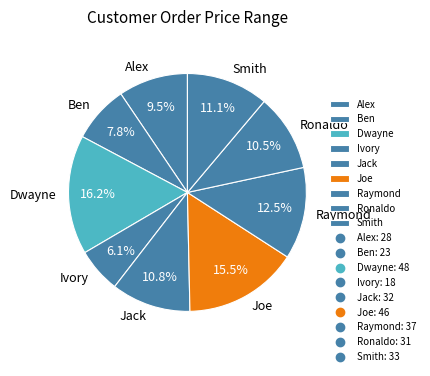

Is Smith the majority of the pie?

No